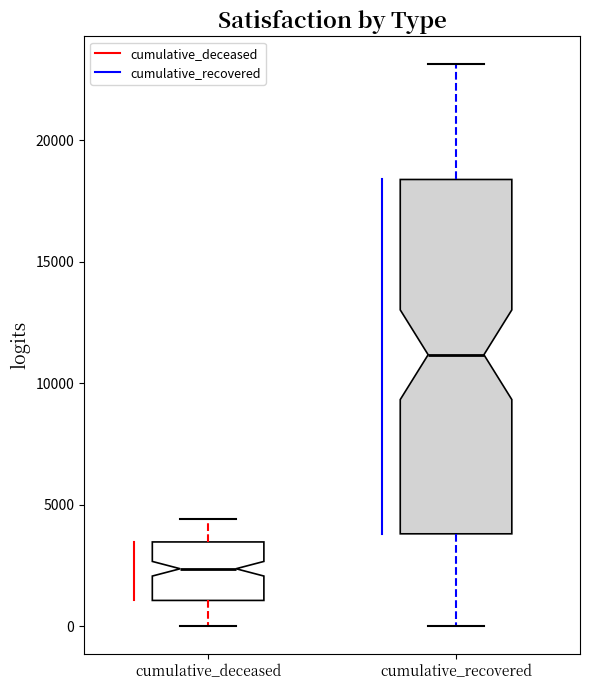

Where is the upper edge of the box for cumulative_deceased on the y-axis? The values are not printed on the chart, so give them approximately, as read against the axis.

3500